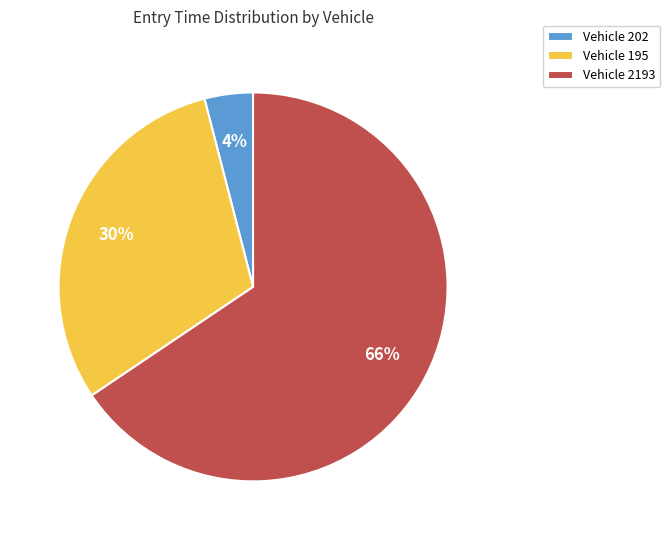

What percentage is the Vehicle 2193 slice, to the nearest percent?

66%